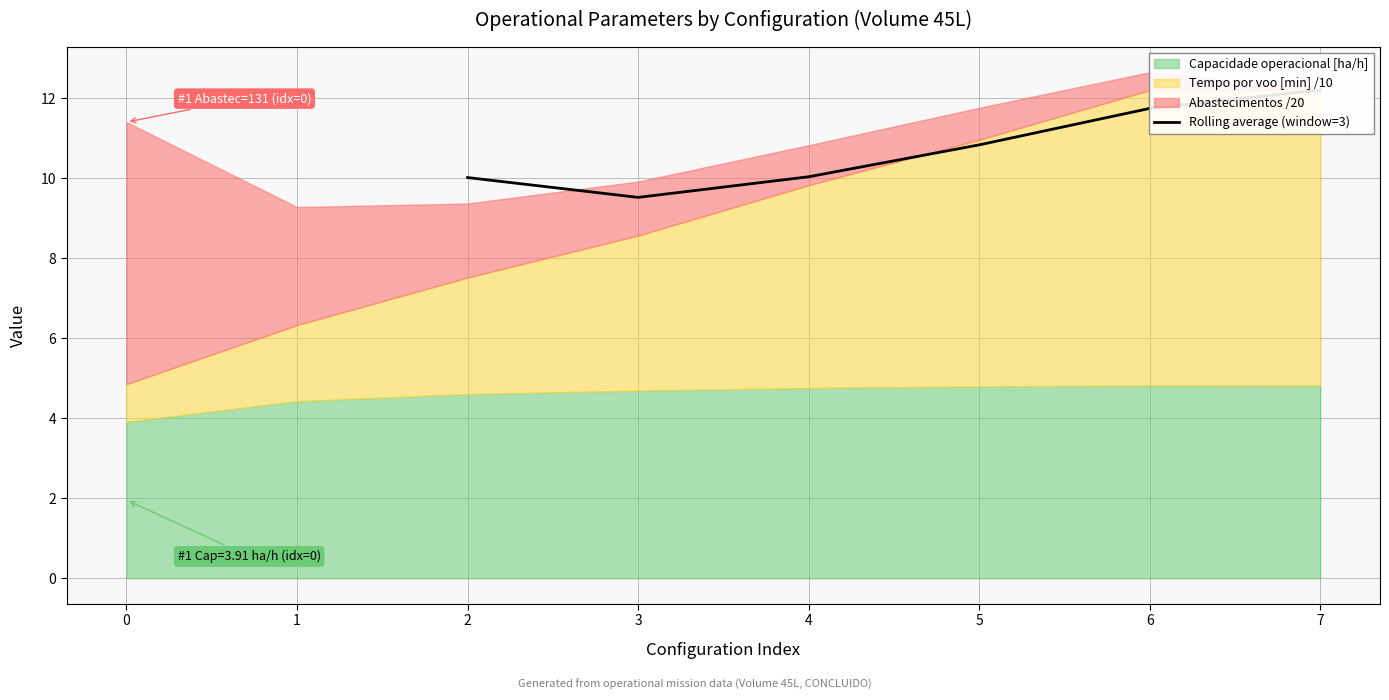

Which has a higher value, 4 or 2?

4